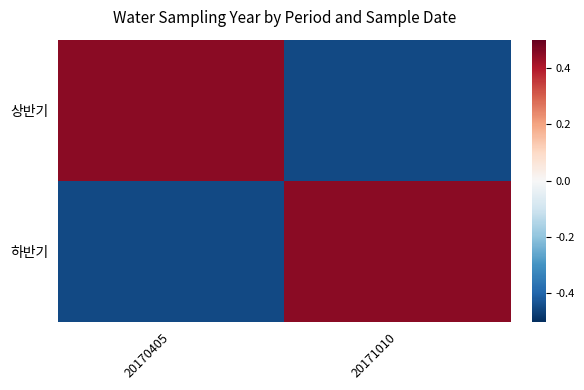

Reading left to right, transcribe all the data shown in this chart.

상반기: 20170405=0.5	20171010=-0.5
하반기: 20170405=-0.5	20171010=0.5